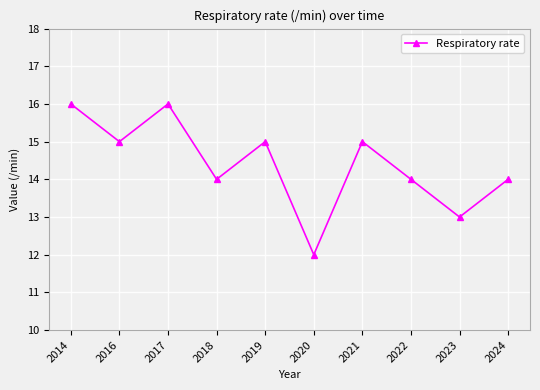

What is the value of the 1st point from the left?

16